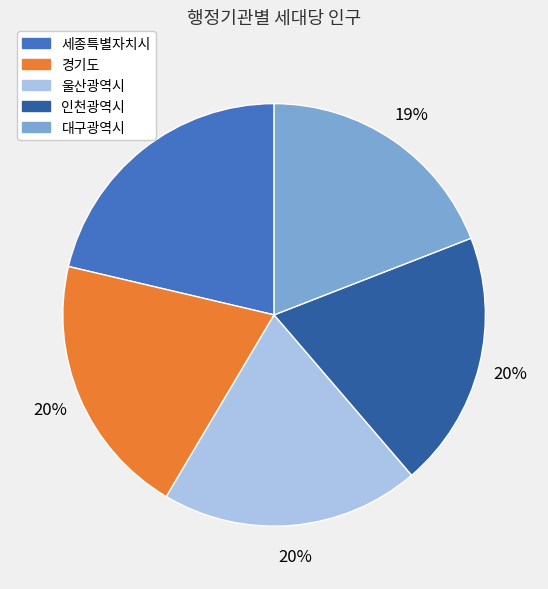

True or false: 울산광역시 accounts for 28% of the total.

False